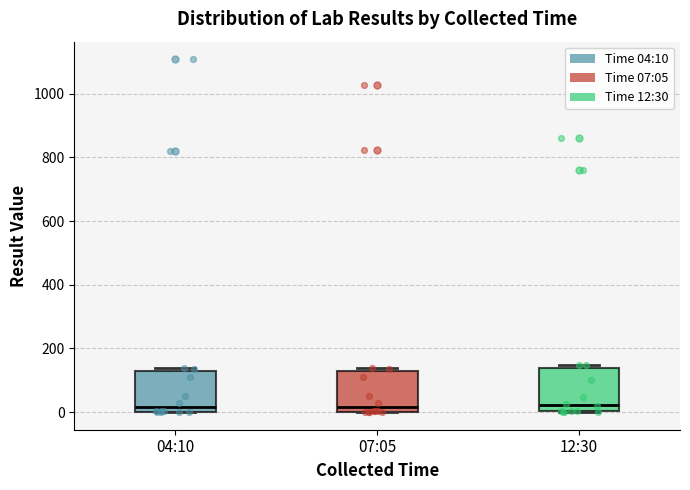

Reading left to right, transcribe this box plot: for each box, give where its median line is, the range the box spans, and where its two whiskers end, as read against the y-axis. The values are not printed on the chart, so give them approximately, as read against the axis.

04:10: median 20, box 0 to 140, whiskers 0 to 140 (just above the box's upper edge)
07:05: median 20, box 0 to 120, whiskers 0 to 140
12:30: median 20, box 0 to 140, whiskers 0 to 140 (just above the box's upper edge)